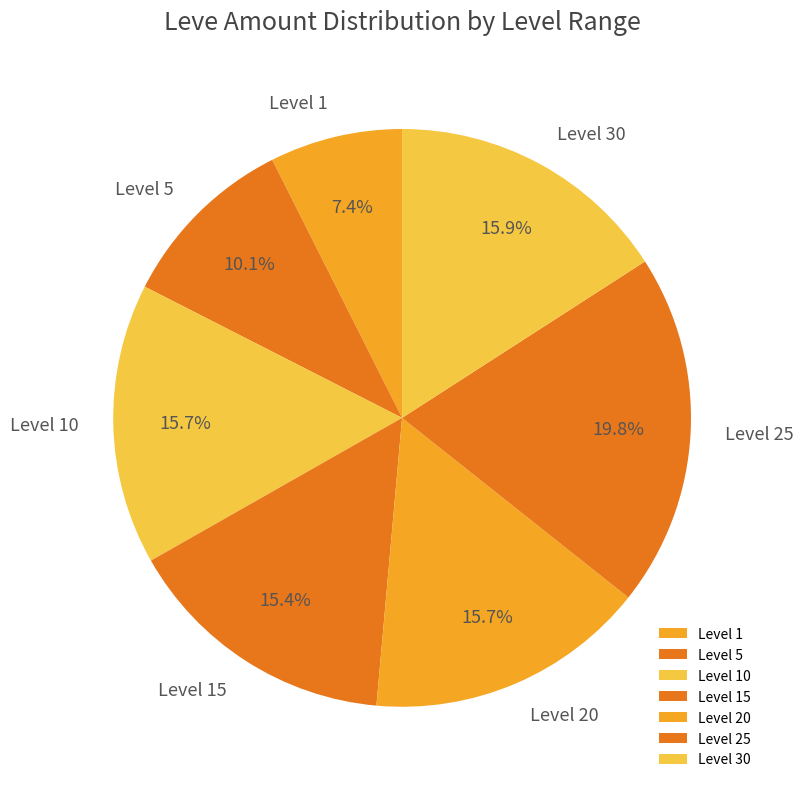

Does Level 25 account for over 50% of the chart?

No